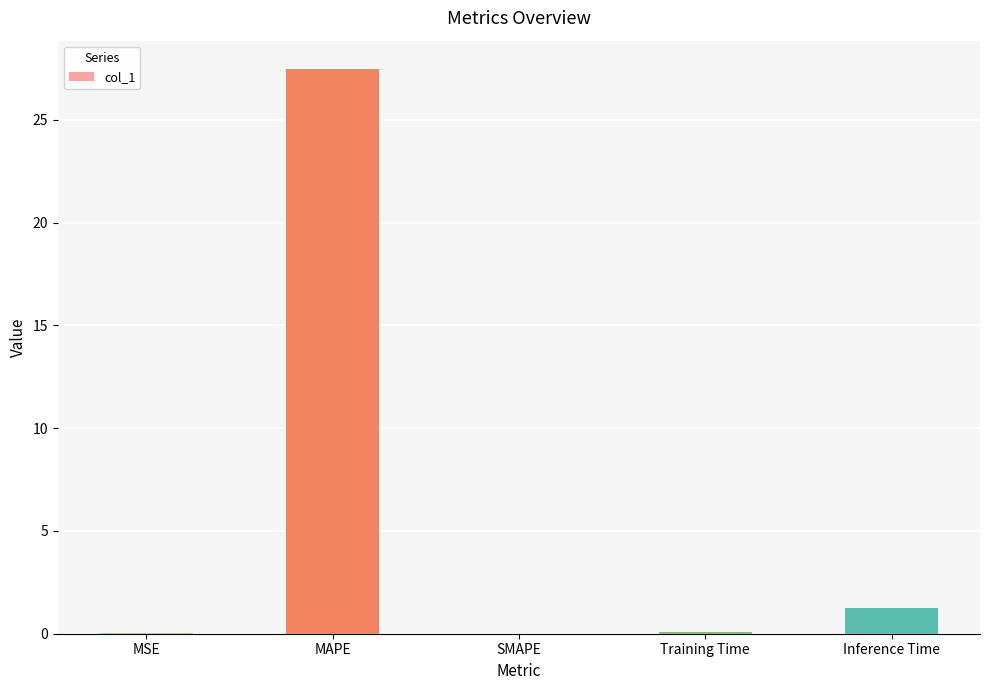

How many data points does each series have?

5